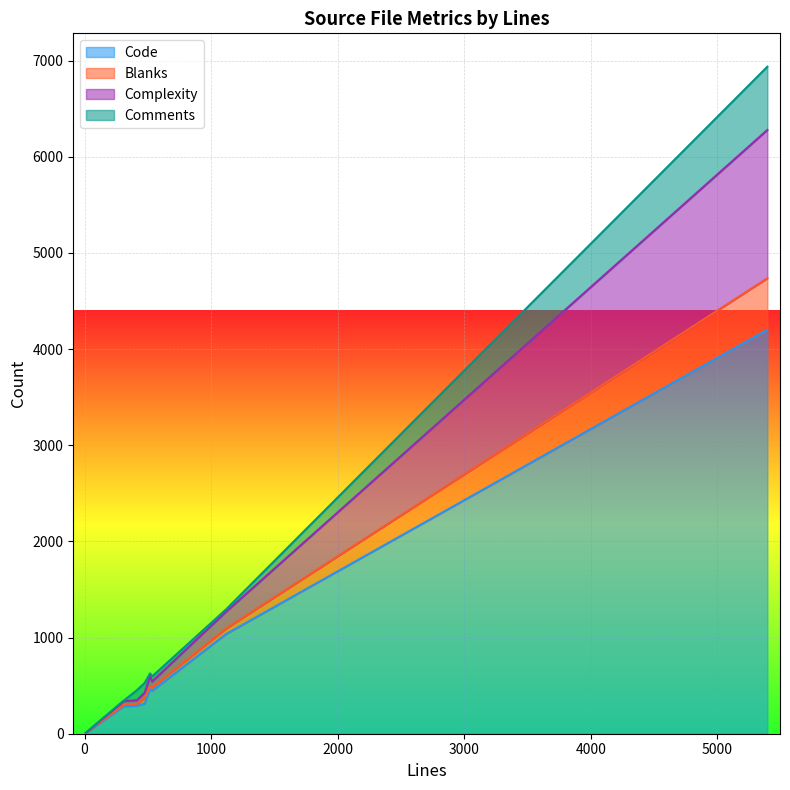

What is the highest value of the Code series?

4201